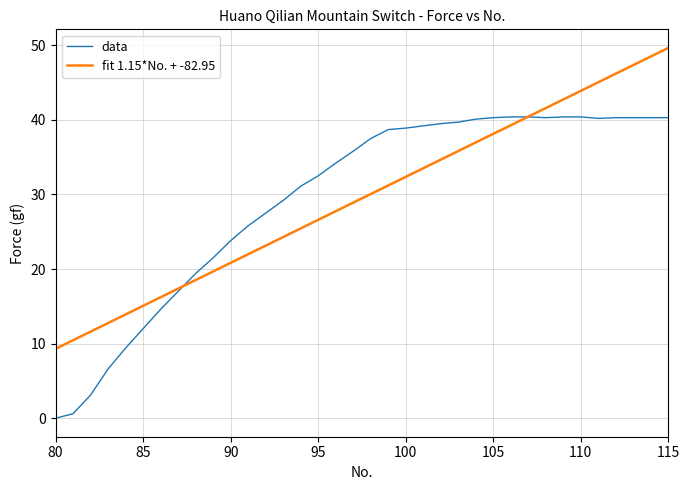

What is the greatest value displayed?

49.7